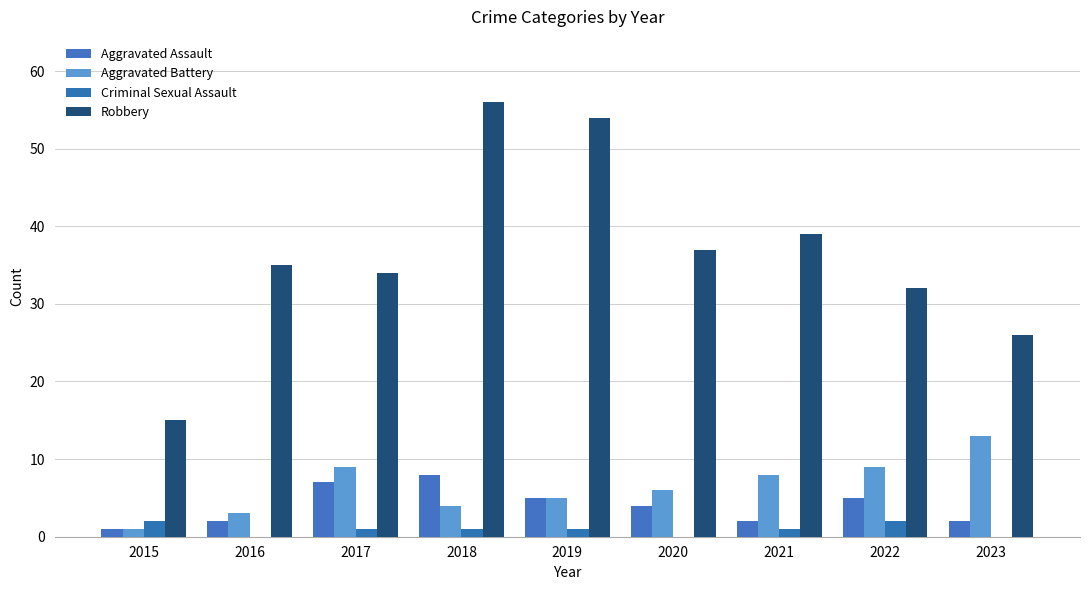

Which series changed the most between 2017 and 2018?

Robbery